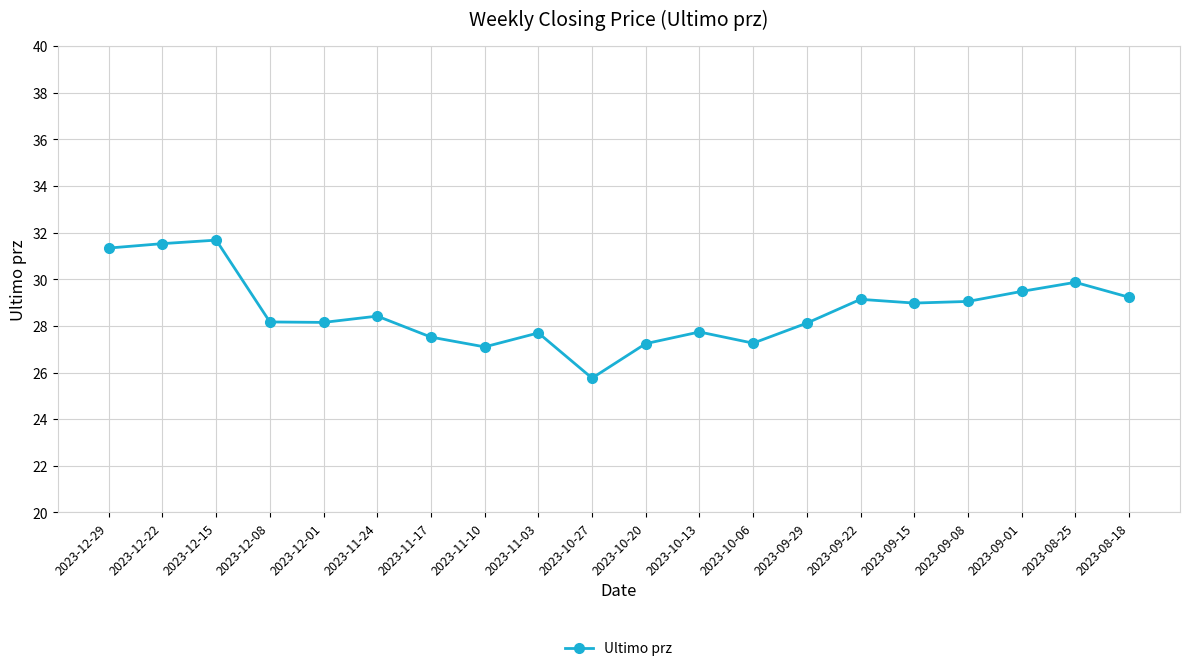

Which has a higher value, 2023-11-24 or 2023-09-08?

2023-09-08